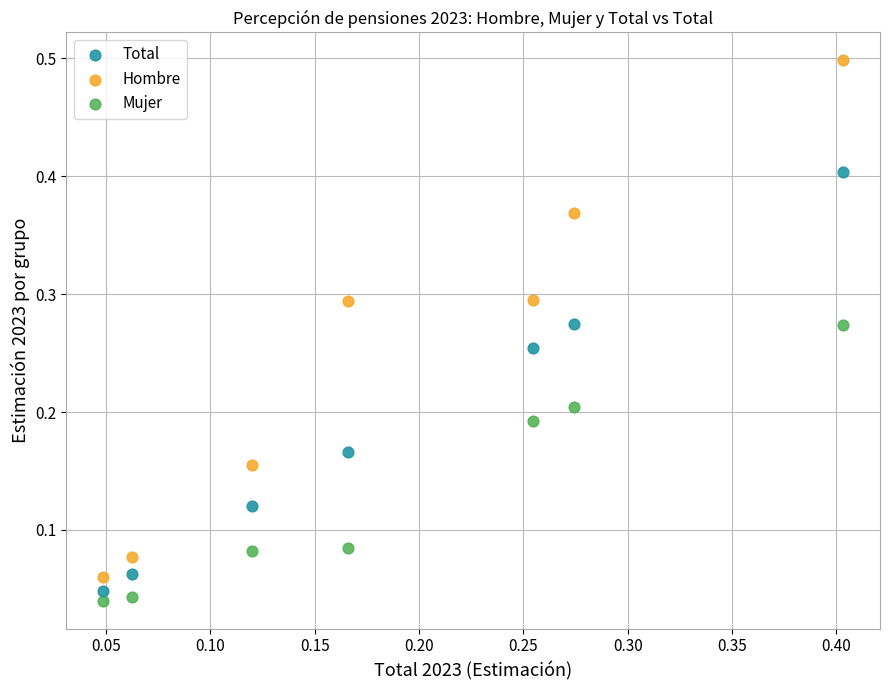

Across all data points, what is the range of Y values (max minus min)?

0.5